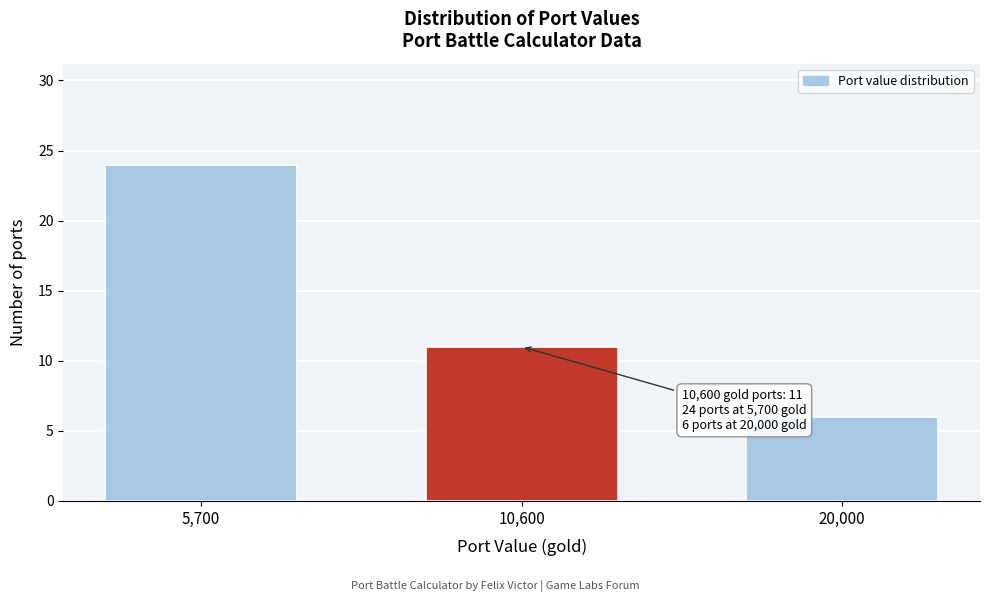

Reading left to right, transcribe all the data shown in this chart.

5,700=24	10,600=11	20,000=6